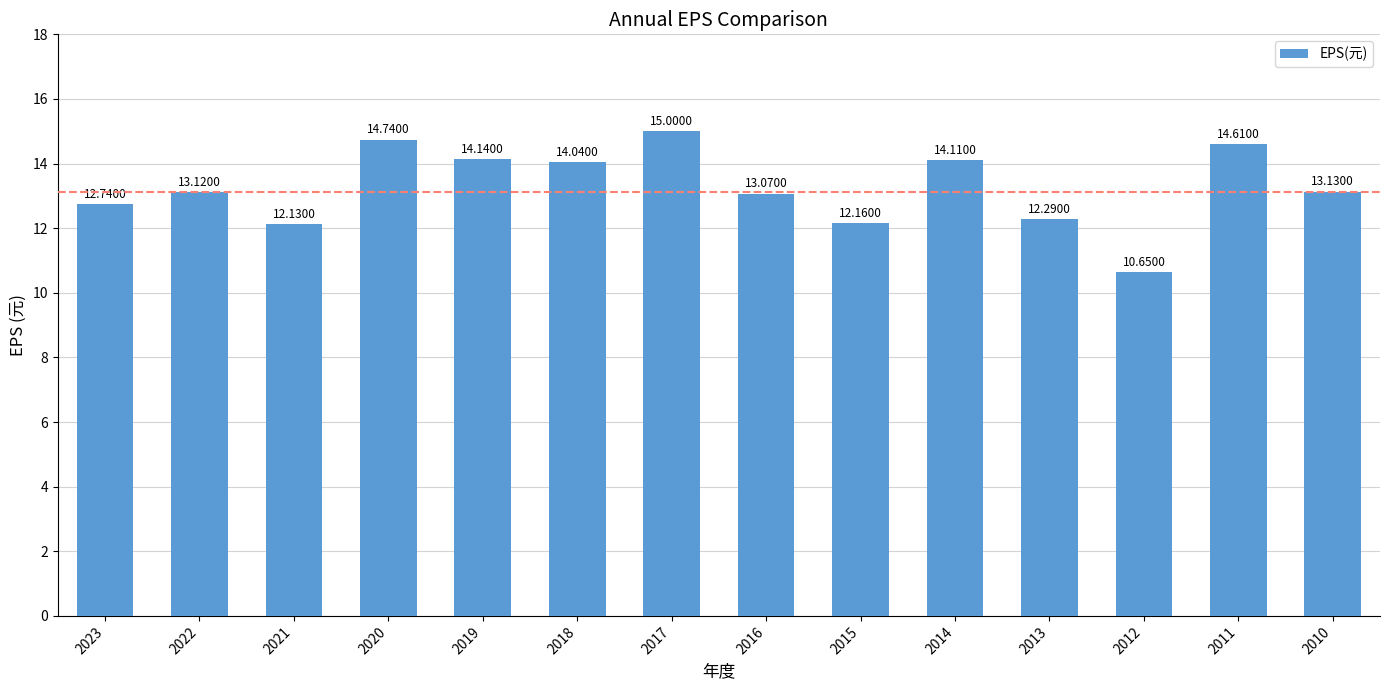

What is the approximate value at 2014?

14.1